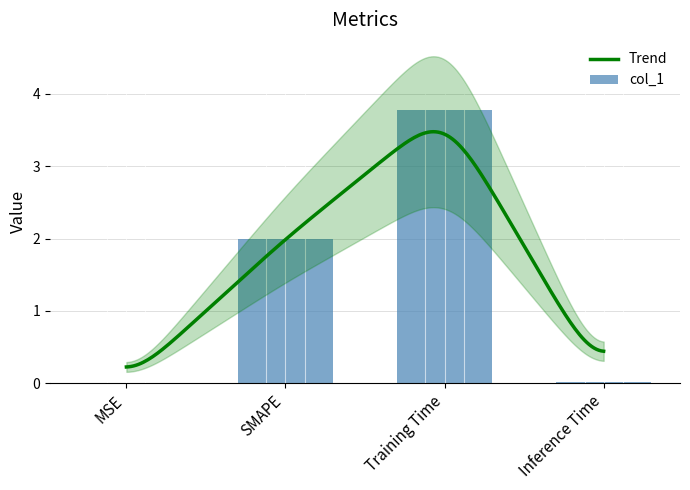

What is the label of the 2nd bar from the left?

SMAPE